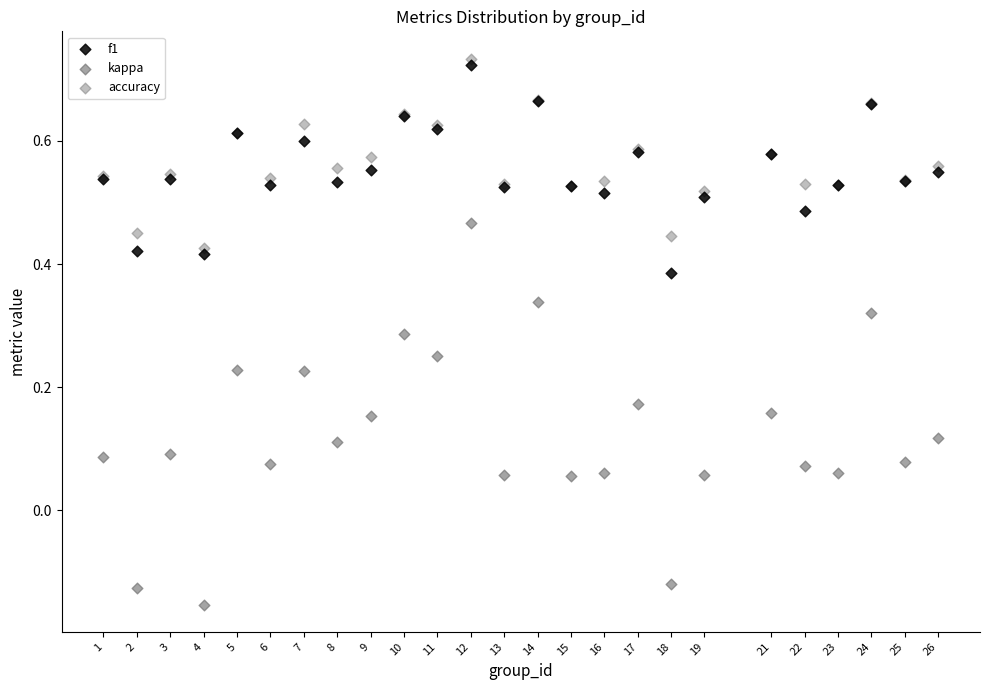

Which series reaches the minimum Y coordinate?

kappa